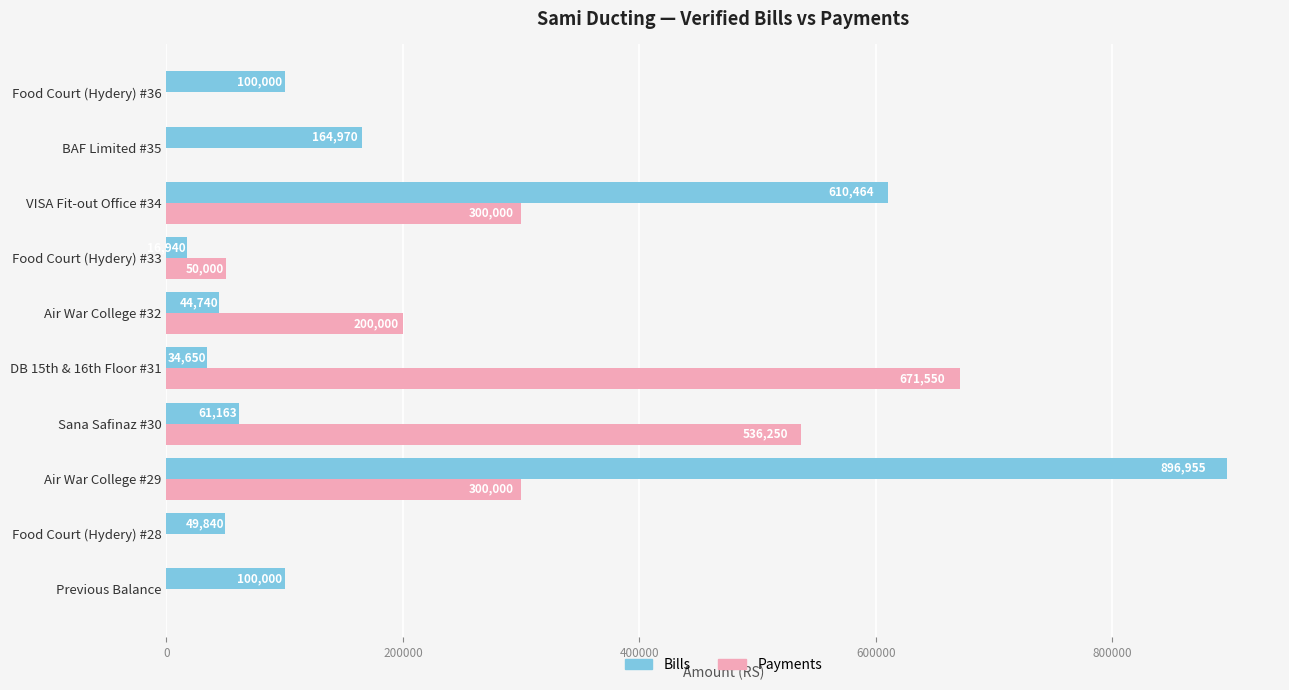

What is the sum of all Bills values?

2079722